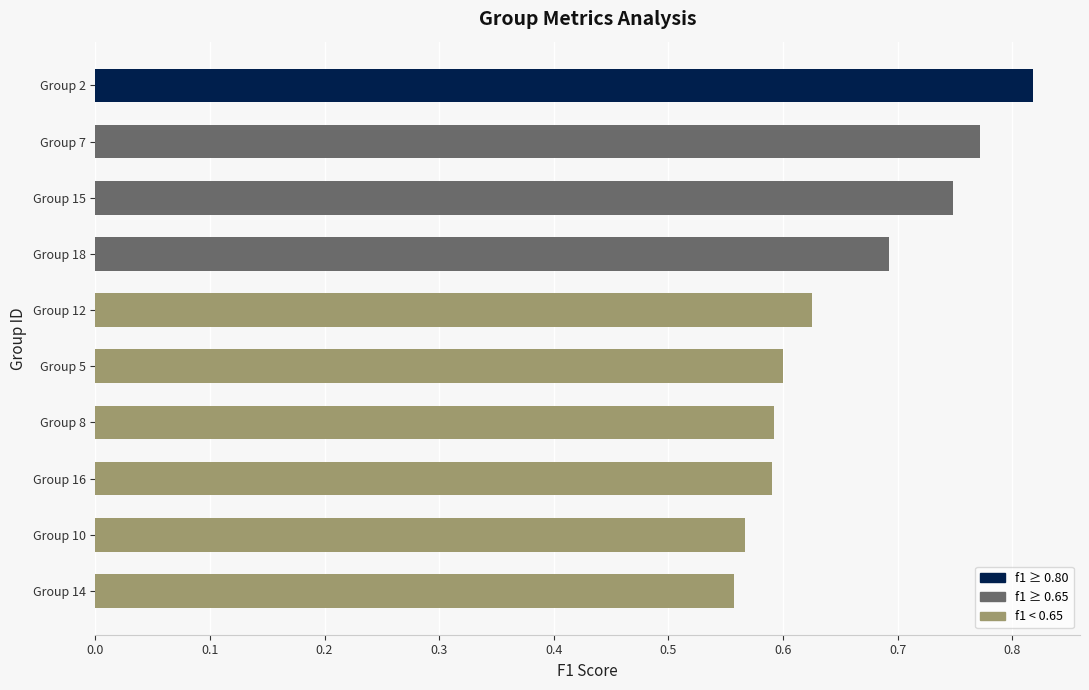

What is the change in value from Group 16 to Group 15?

+0.2